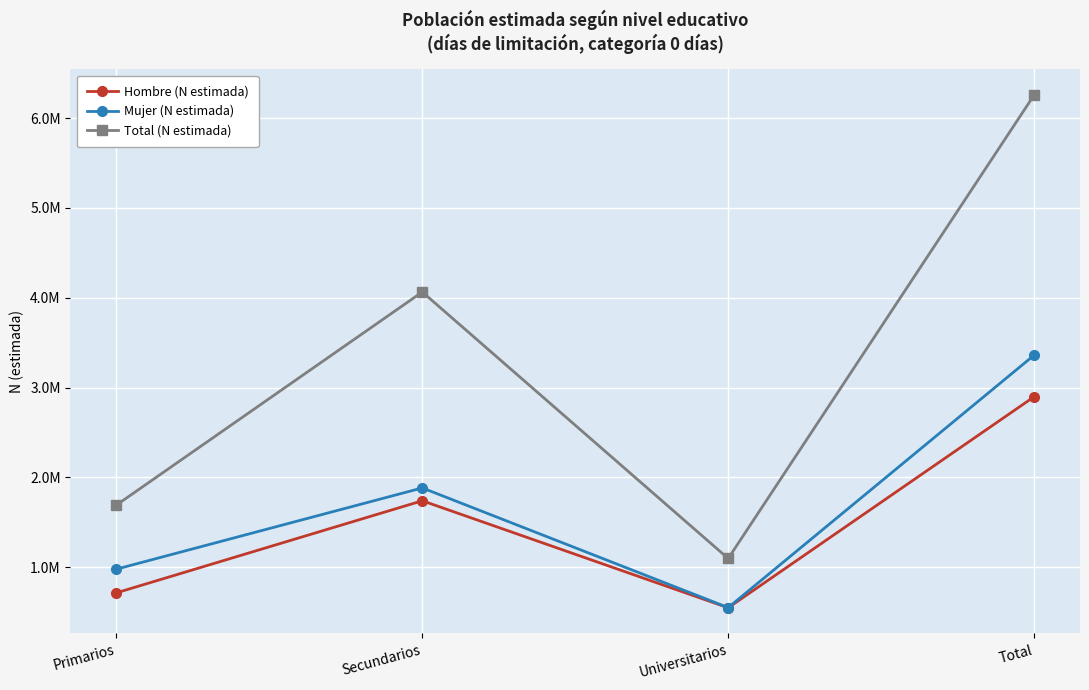

Is this an area chart (filled region under the line)?

No